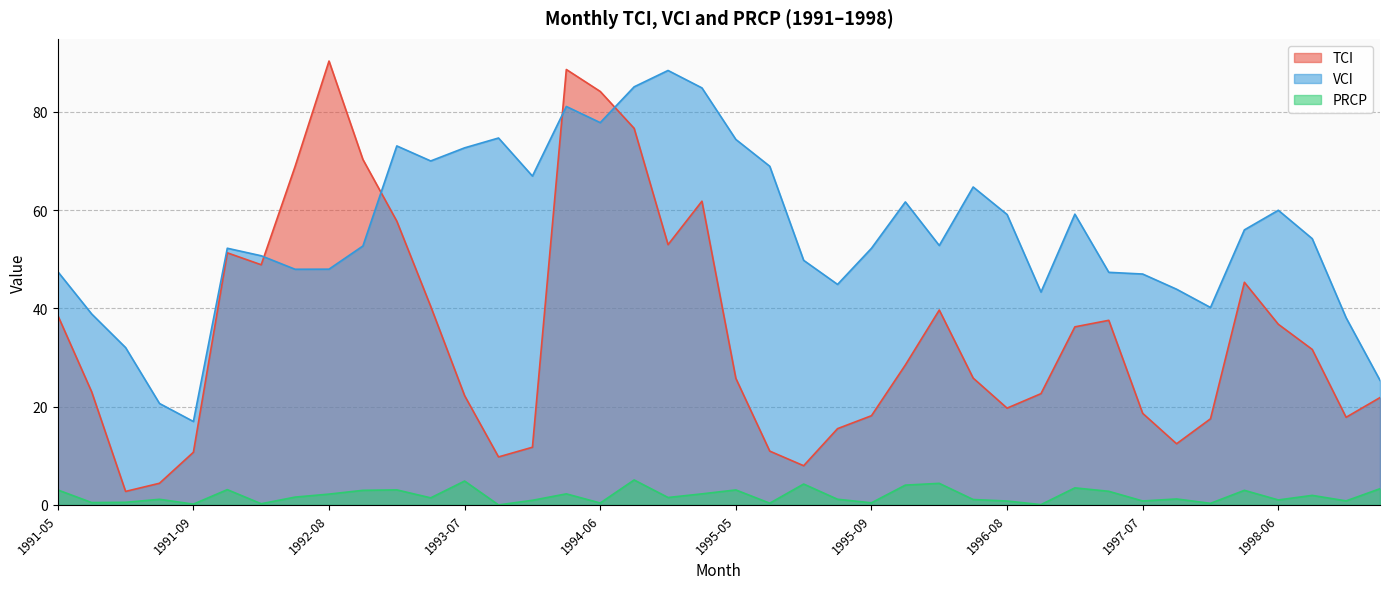

Count the number of categories in the chart.

40